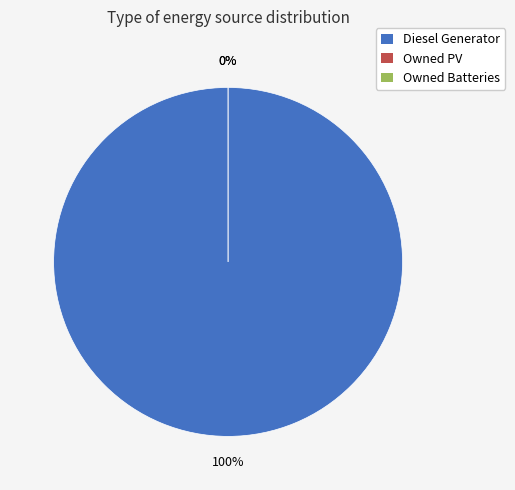

To the nearest percent, what is the difference between the Owned PV and Diesel Generator slice percentages?

100%